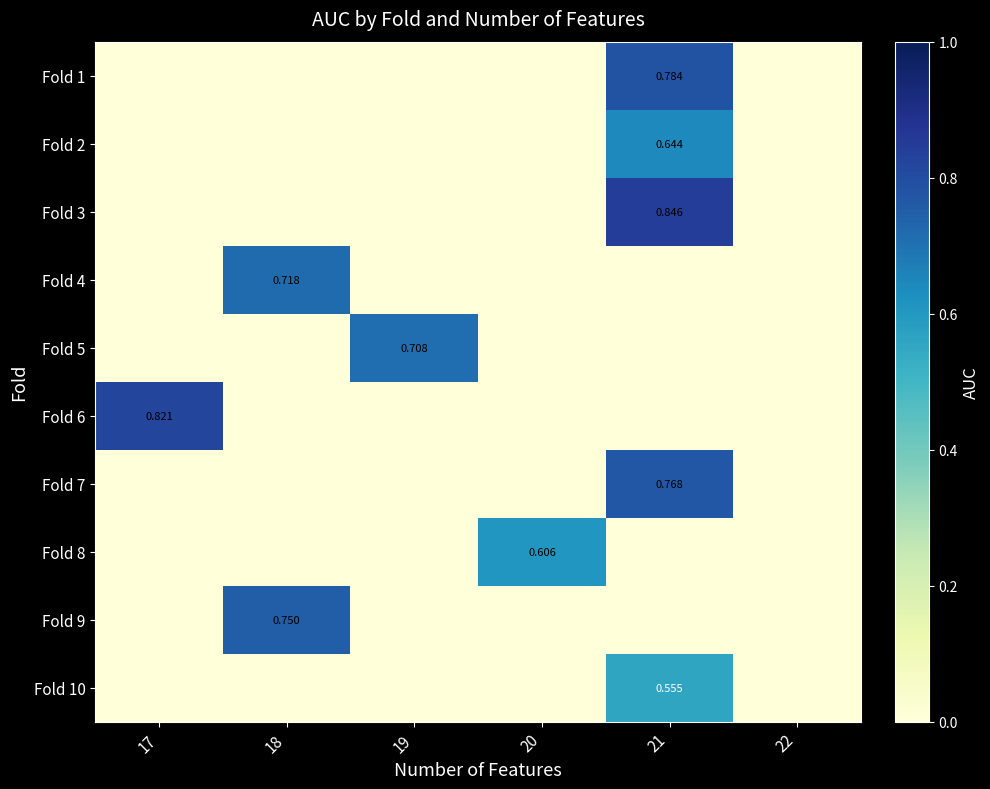

What is the difference between the Fold 7 values at 21 and 20?

0.8